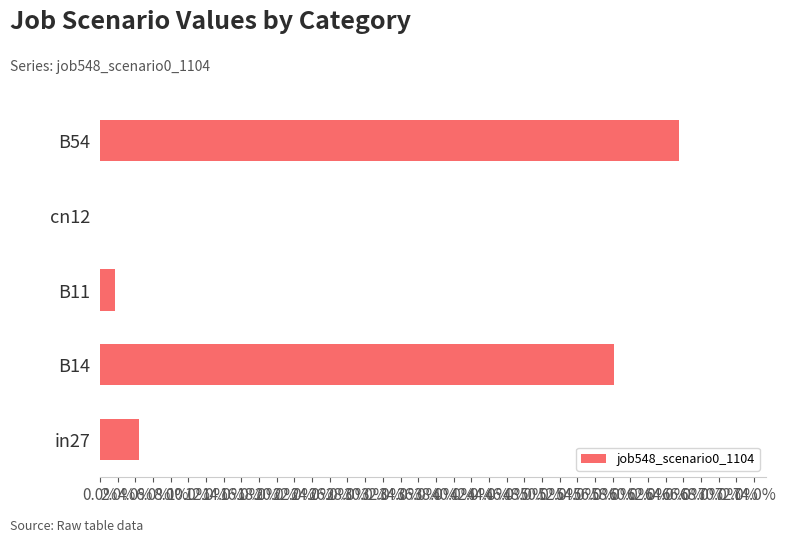

How many bars are there in total?

5